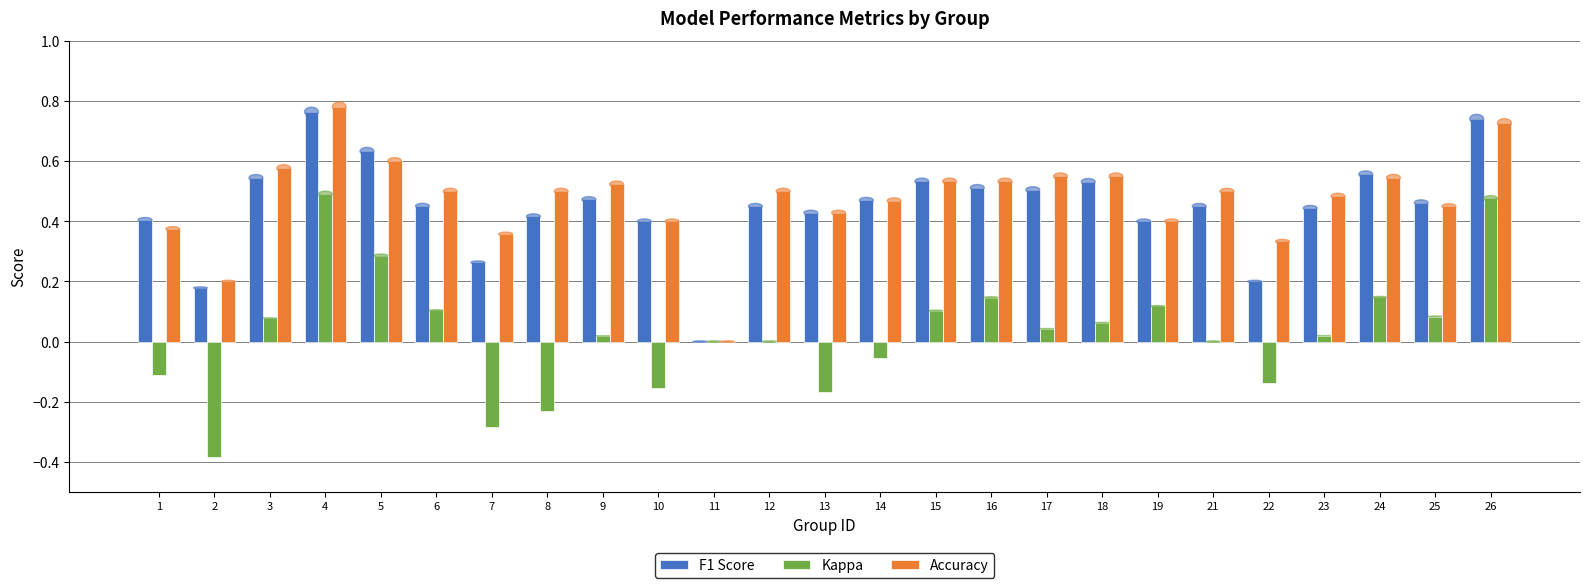

True or false: Accuracy has a value of 0.3 at 22.

True